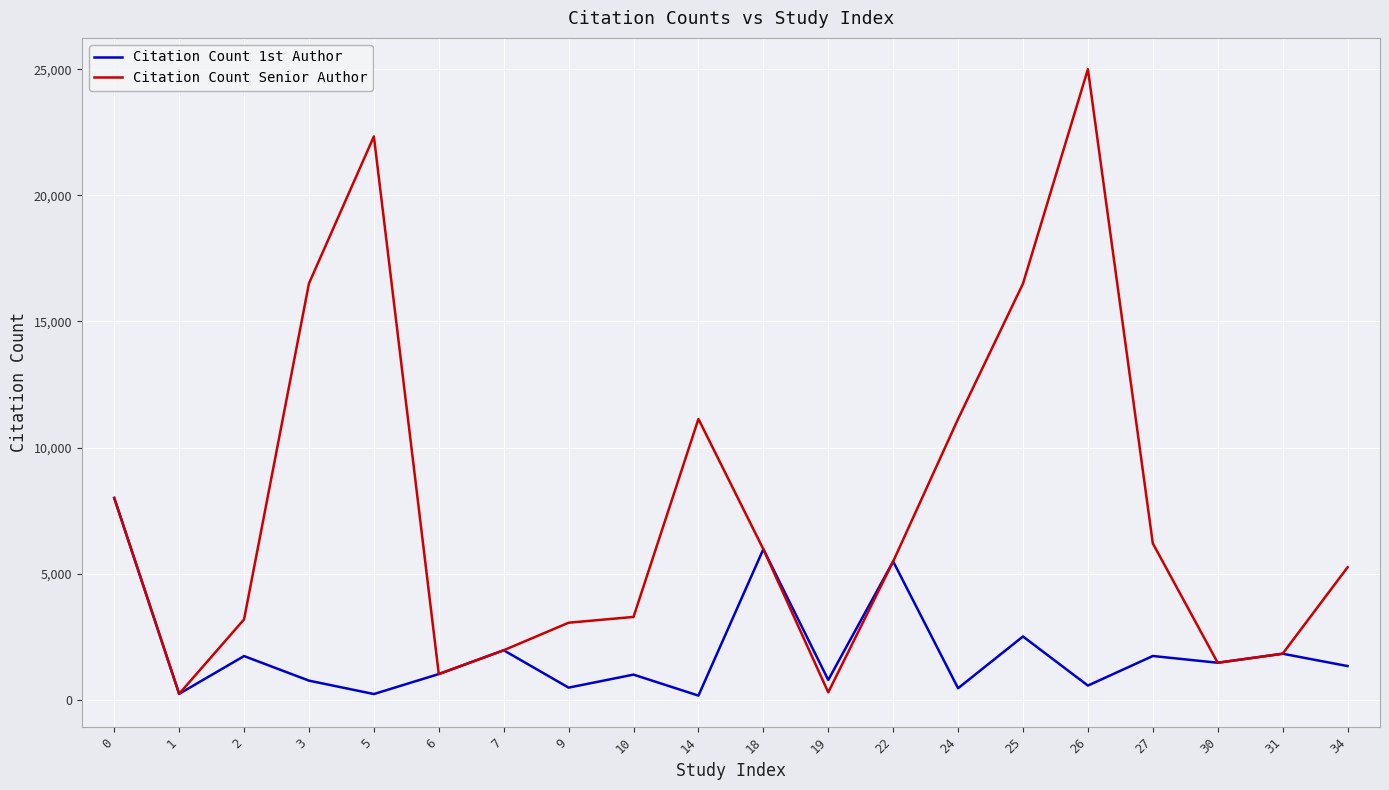

How many interior local peaks does the Citation Count 1st Author series have?

8